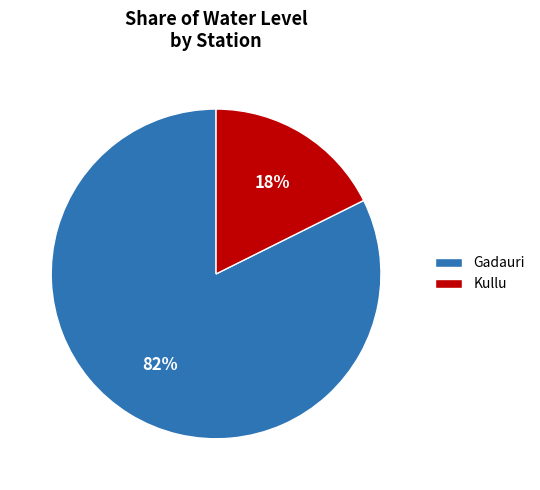

To the nearest percent, what portion does Gadauri represent?

82%